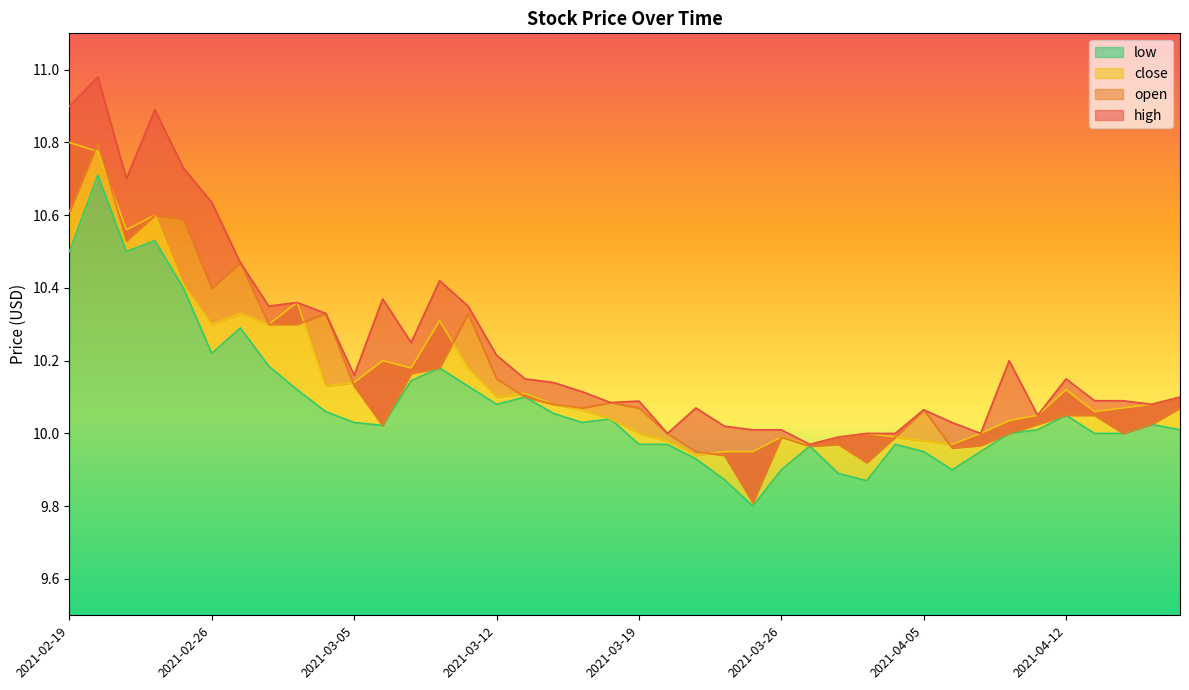

The value of close at 2021-03-30 is 10.0. True or false?

True